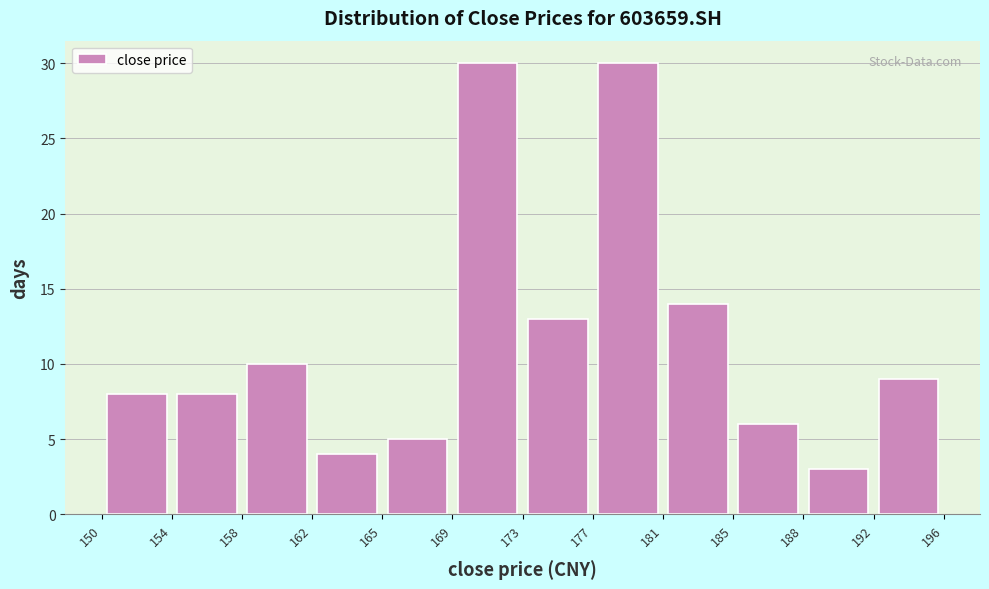

Reading left to right, list every bar in this chart as the range it spans on the x-axis followed by its height. The values are not printed on the chart, so give them approximately, as read against the axis.

150 to 154: 8
154 to 158: 8
158 to 162: 10
162 to 165: 4
165 to 169: 5
169 to 173: 30
173 to 177: 13
177 to 181: 30
181 to 185: 14
185 to 188: 6
188 to 192: 3
192 to 196: 9